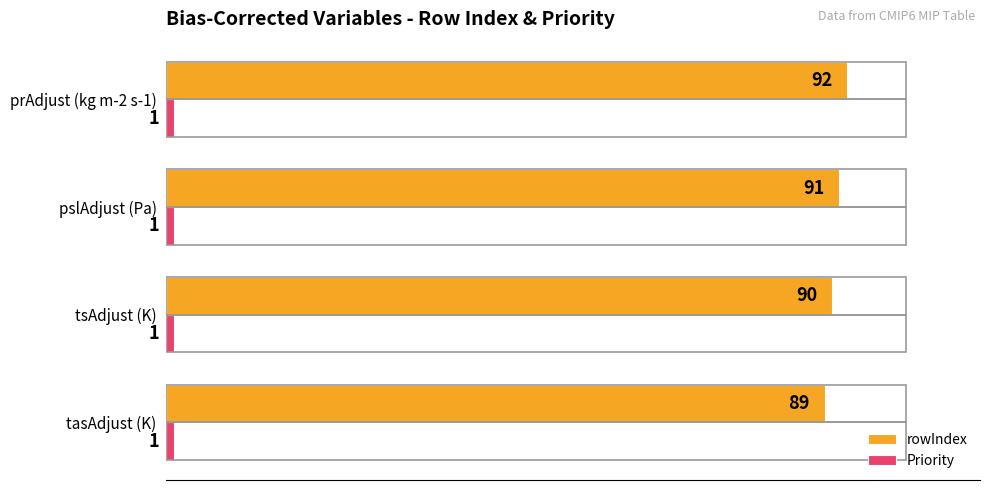

Between pslAdjust (Pa) and prAdjust (kg m-2 s-1), which series saw the biggest shift?

rowIndex